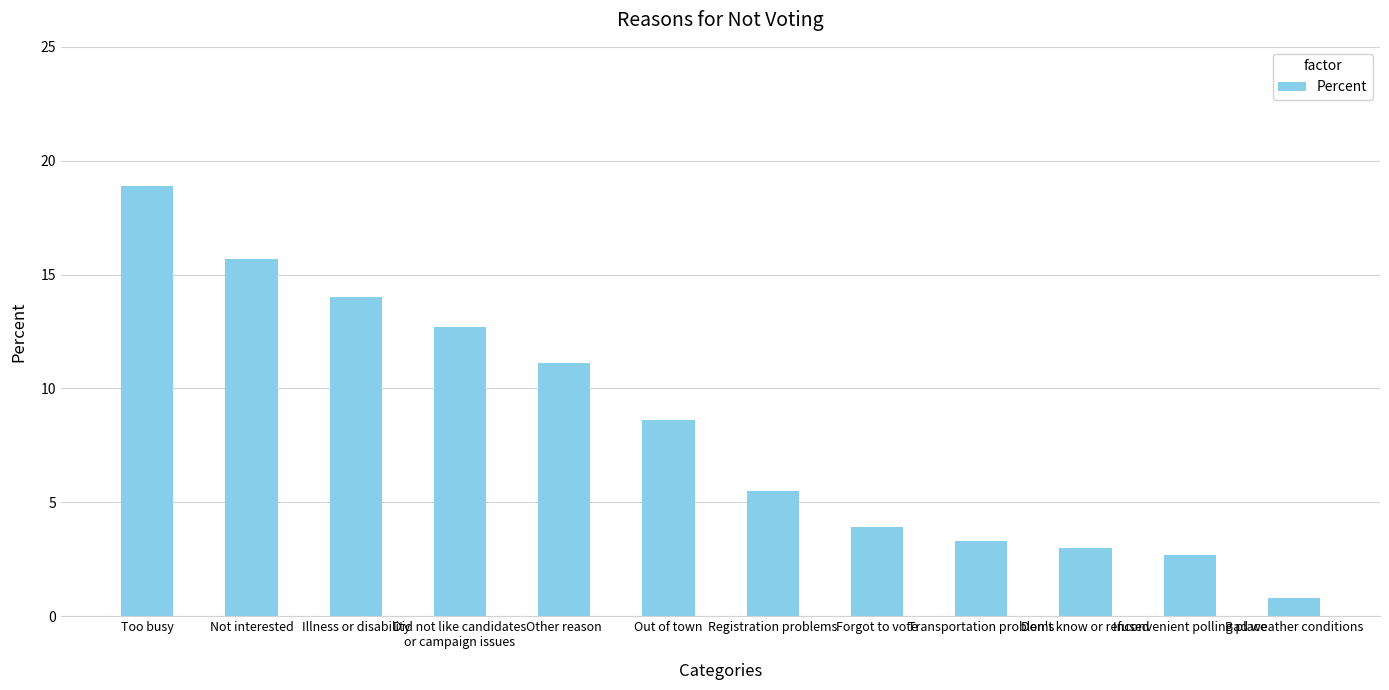

What is the difference between the maximum and minimum values?

18.1